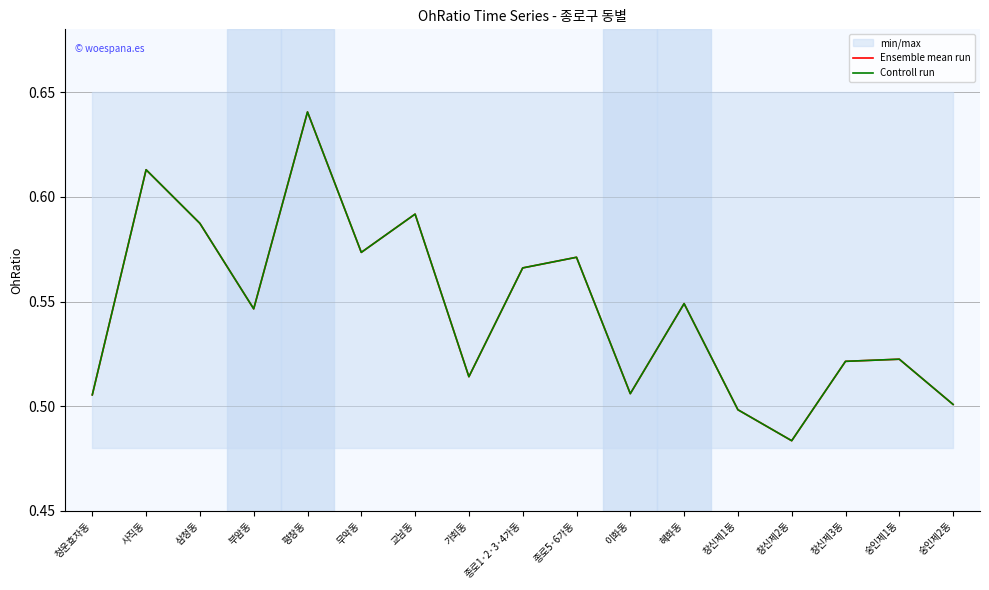

Is this an area chart (filled region under the line)?

No